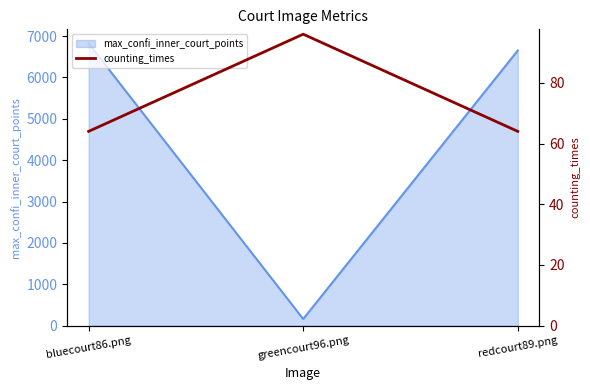

The value of max_confi_inner_court_points at greencourt96.png is 162.0. True or false?

True